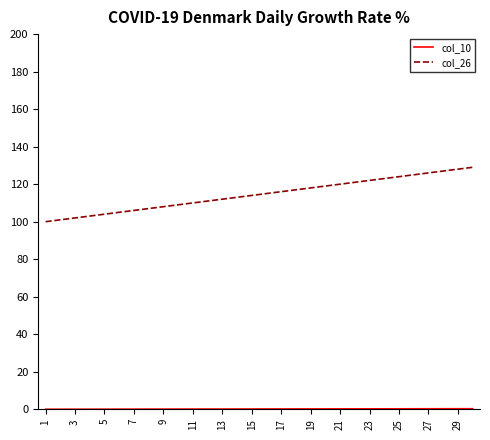

What is the sum of all col_26 values?

3435.0